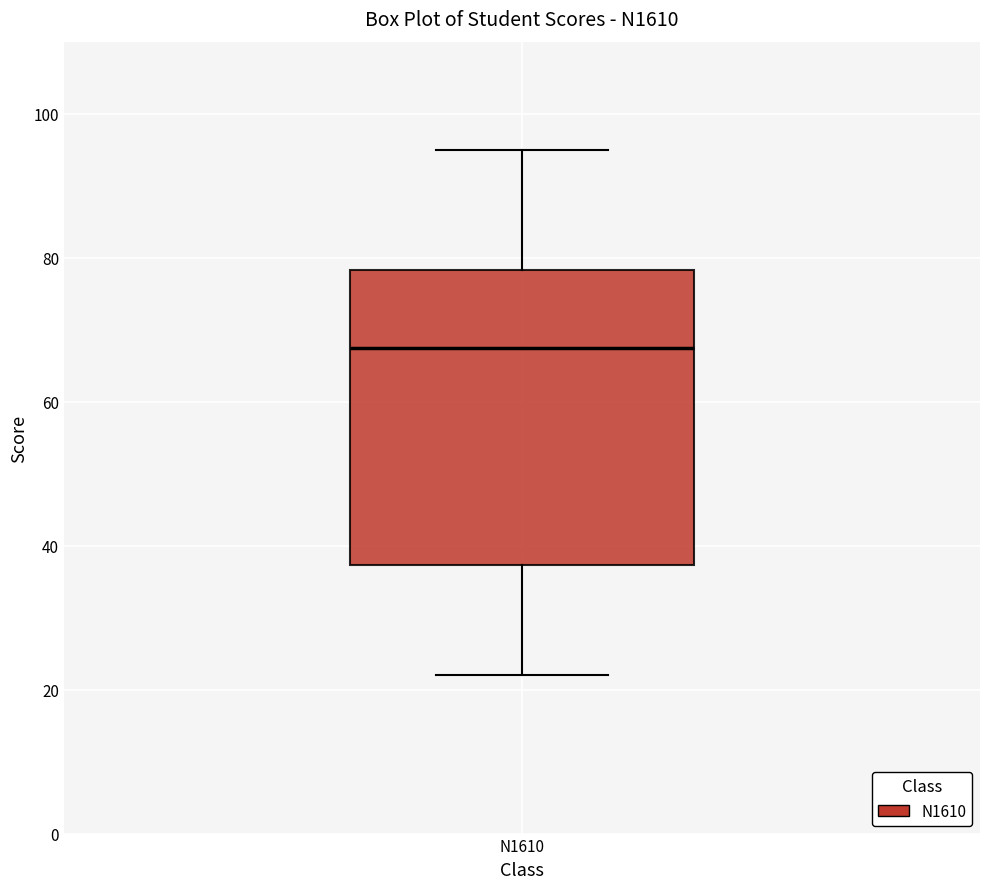

Read this box plot against the y-axis: the position of the median line, the range covered by the box, and the ends of both whiskers. The values are not printed on the chart, so give them approximately, as read against the axis.

median 68, box 38 to 78, whiskers 22 to 96